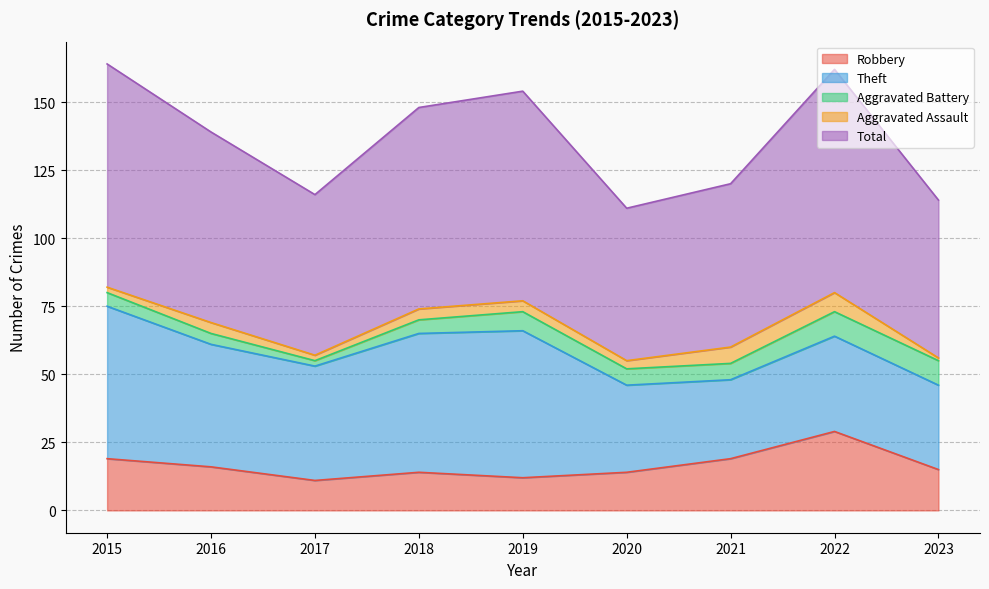

The Aggravated Battery series shows 9 at 2020. True or false?

False